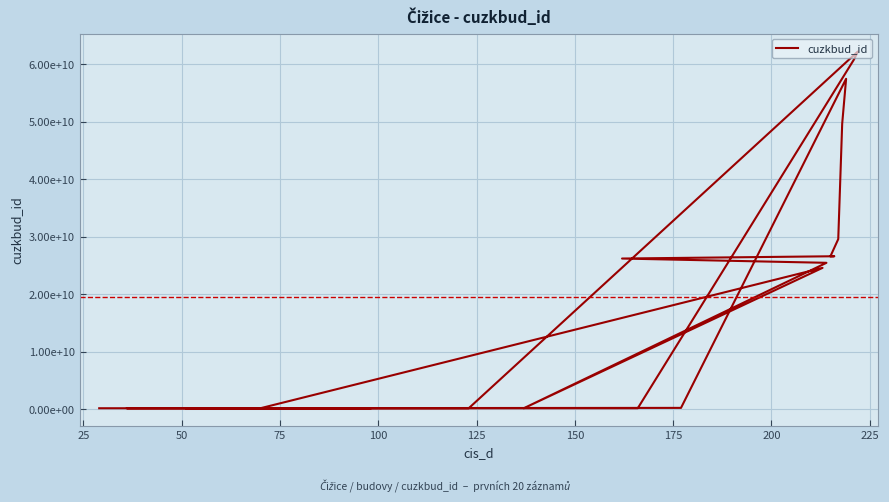

What is the minimum value shown in the chart?

187033406